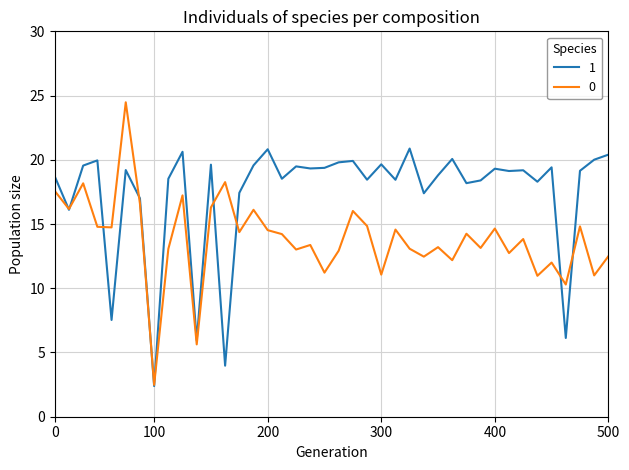

Rank the series by their maximum value, from highest to lowest.

0, 1